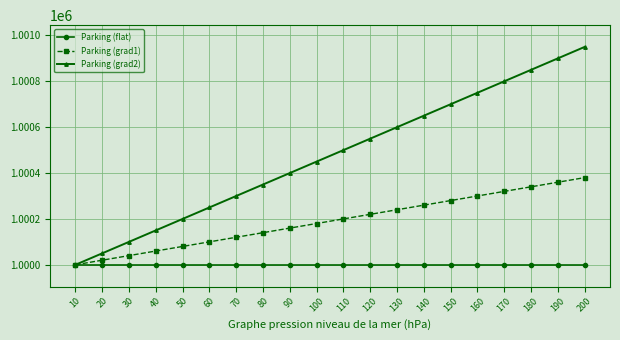

What is the sum of the Parking (flat) values at 20 and 140?

2000000